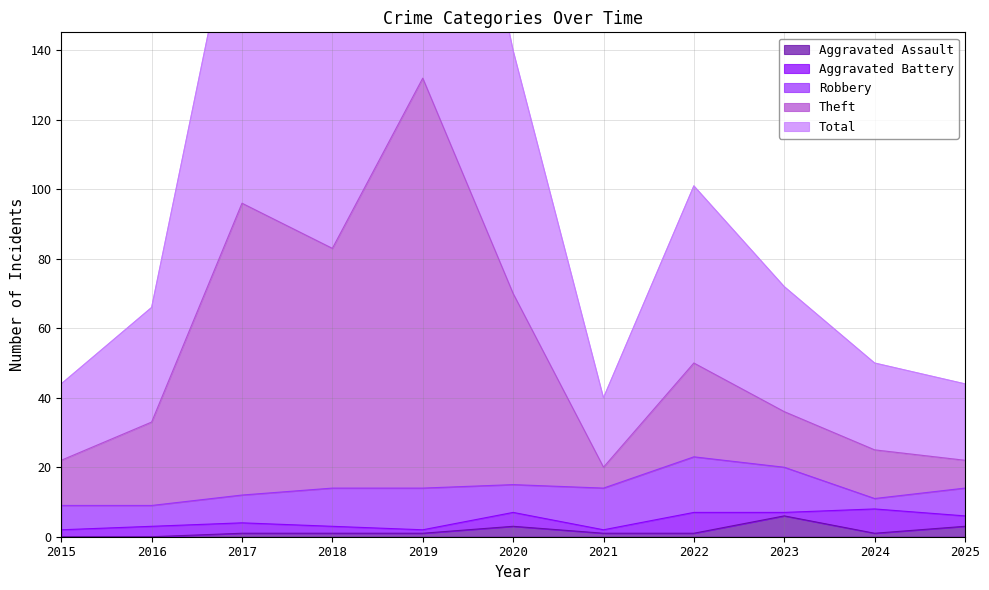

What is the value of the Aggravated Assault point at the 11th from the left?

3